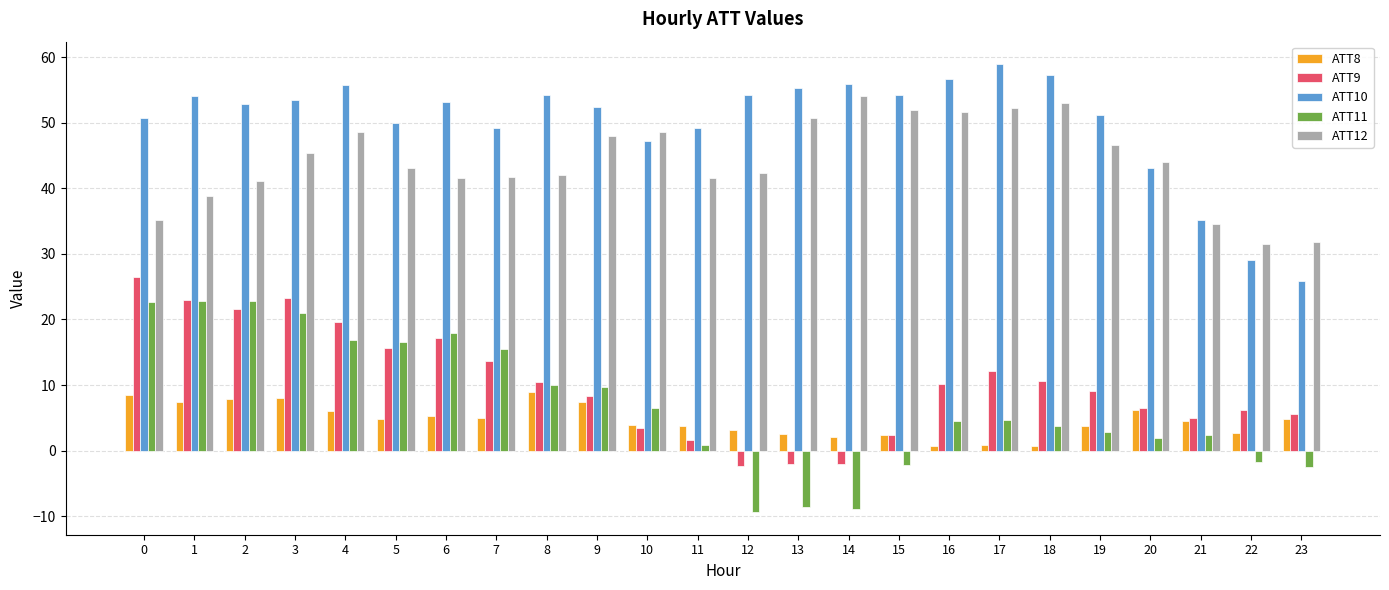

Is the value of ATT11 at 13 greater than the value of ATT9 at 16?

No